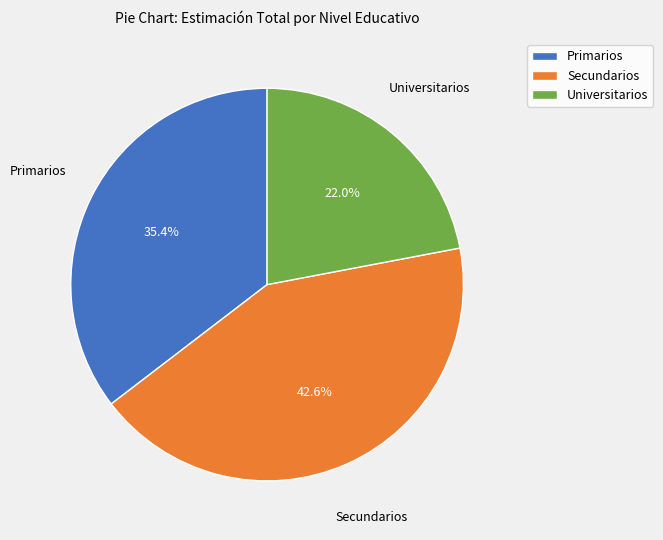

Is Secundarios the majority of the pie?

No